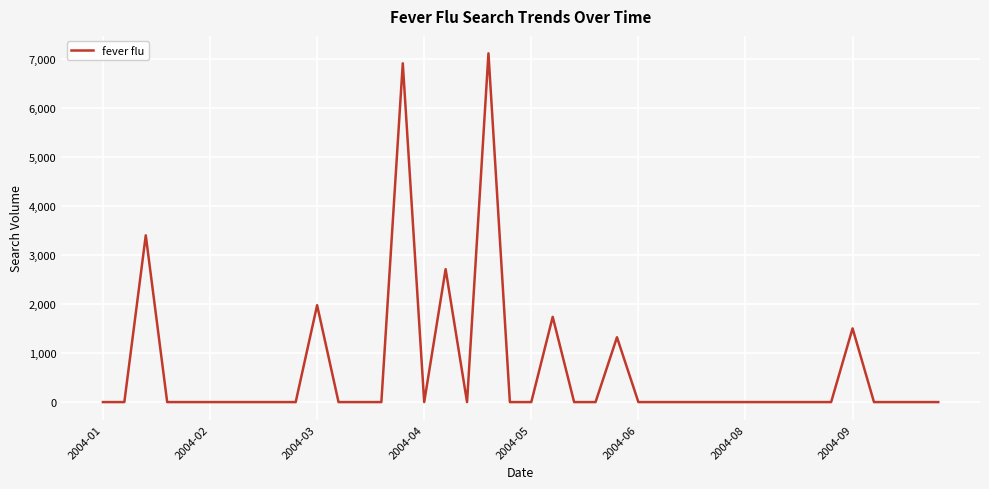

What is the difference between the maximum and minimum values?

7113.3